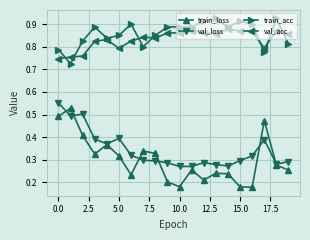

Which series has the widest spread of values?

train_loss